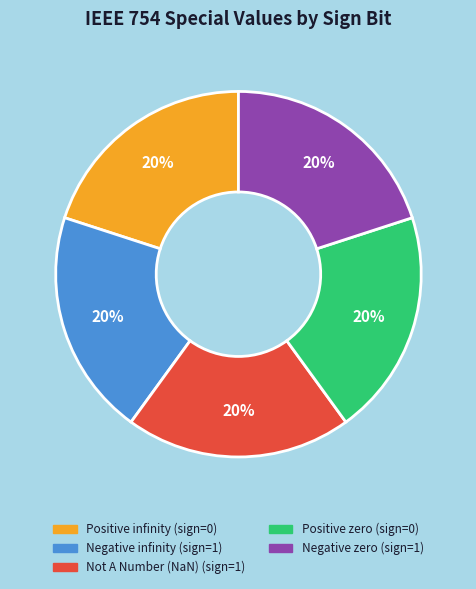

Do Negative infinity and Positive infinity together represent more than half of the pie?

No